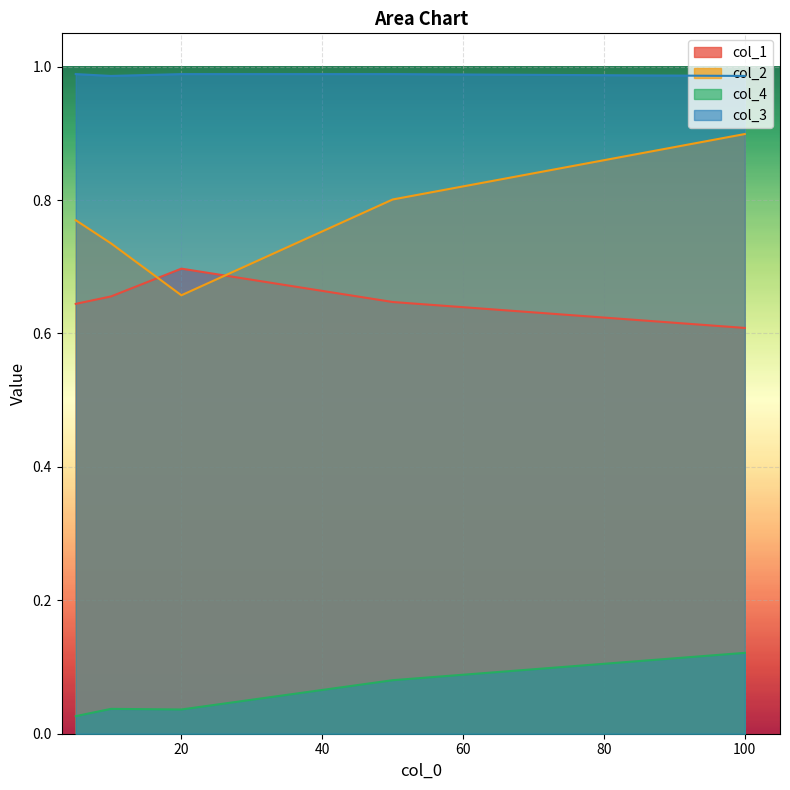

Is it true that col_1 equals 0.1 at 20?

False